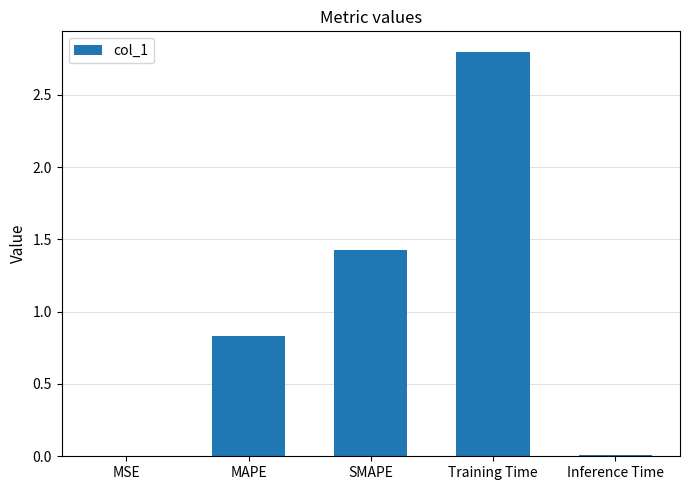

The value at Inference Time is 0.0. True or false?

True